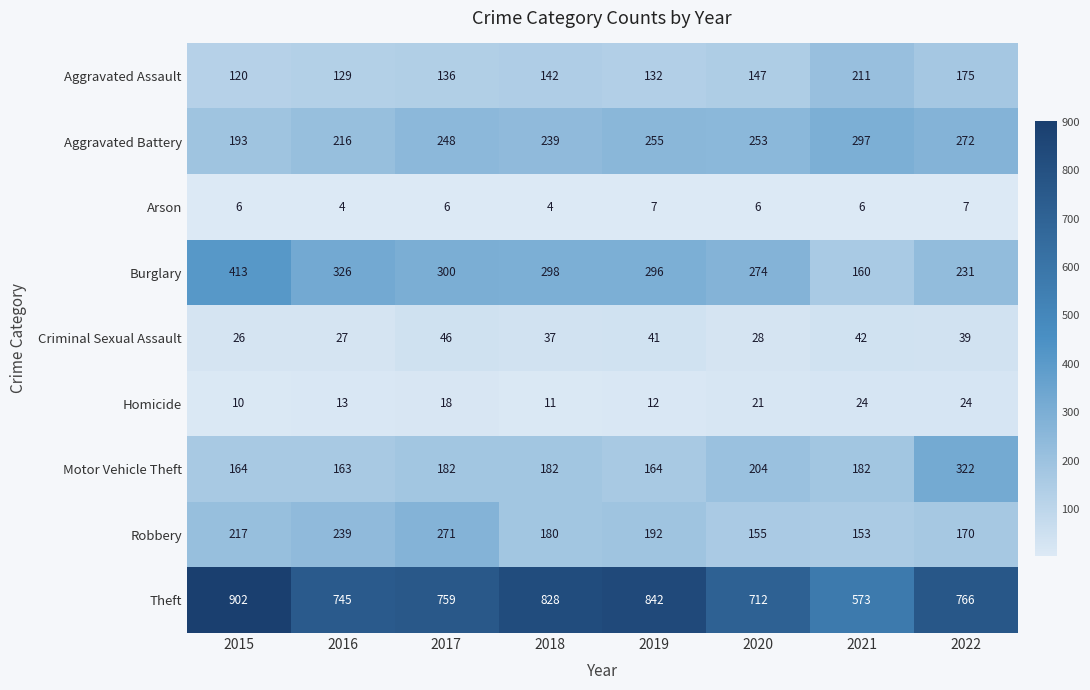

Which series has the largest range (max minus min)?

Theft